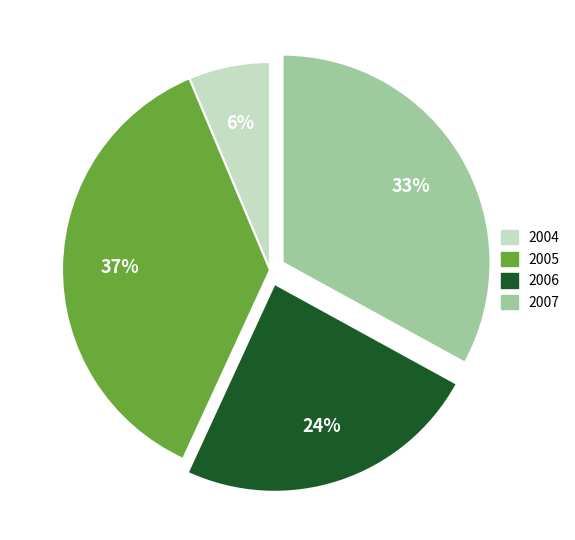

Is there any slice that represents more than half of the pie?

No